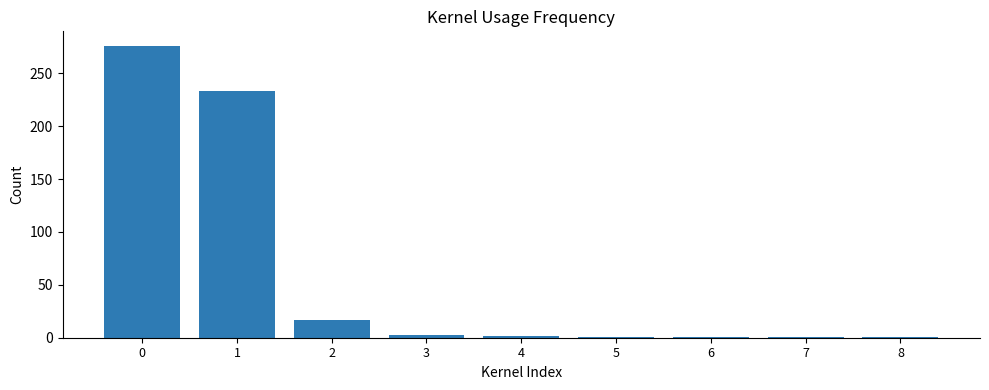

How many data points does each series have?

9